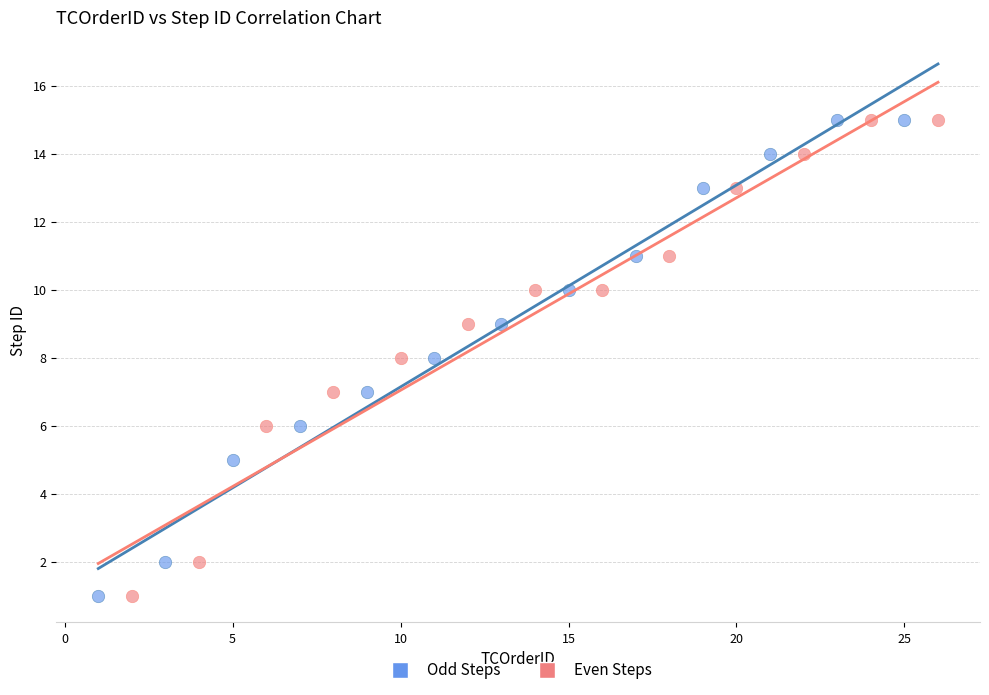

What are all the series names shown in the legend?

Odd Steps, Even Steps